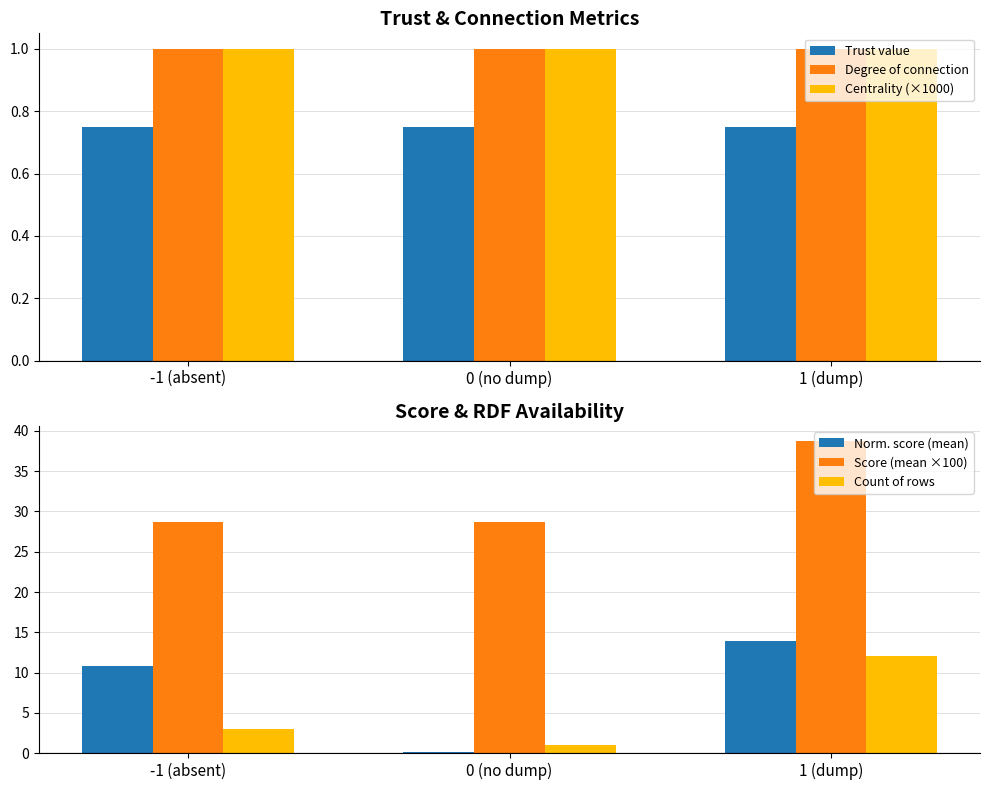

True or false: Norm. score (mean) has a value of 20.9 at 1 (dump).

False